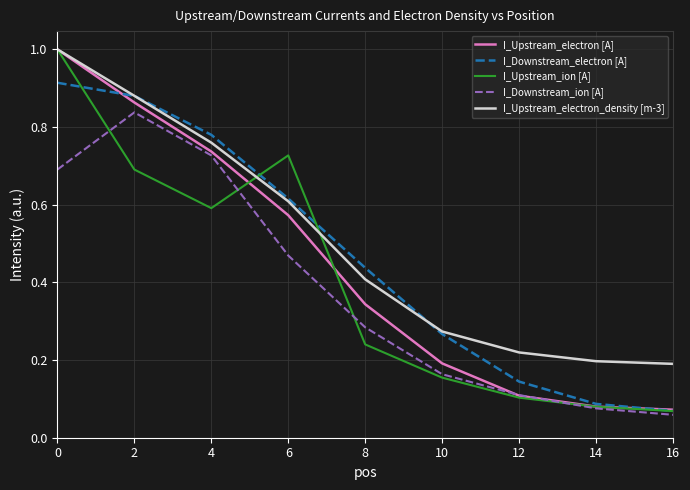

Which series has the largest total across all categories?

I_Upstream_electron_density [m-3]